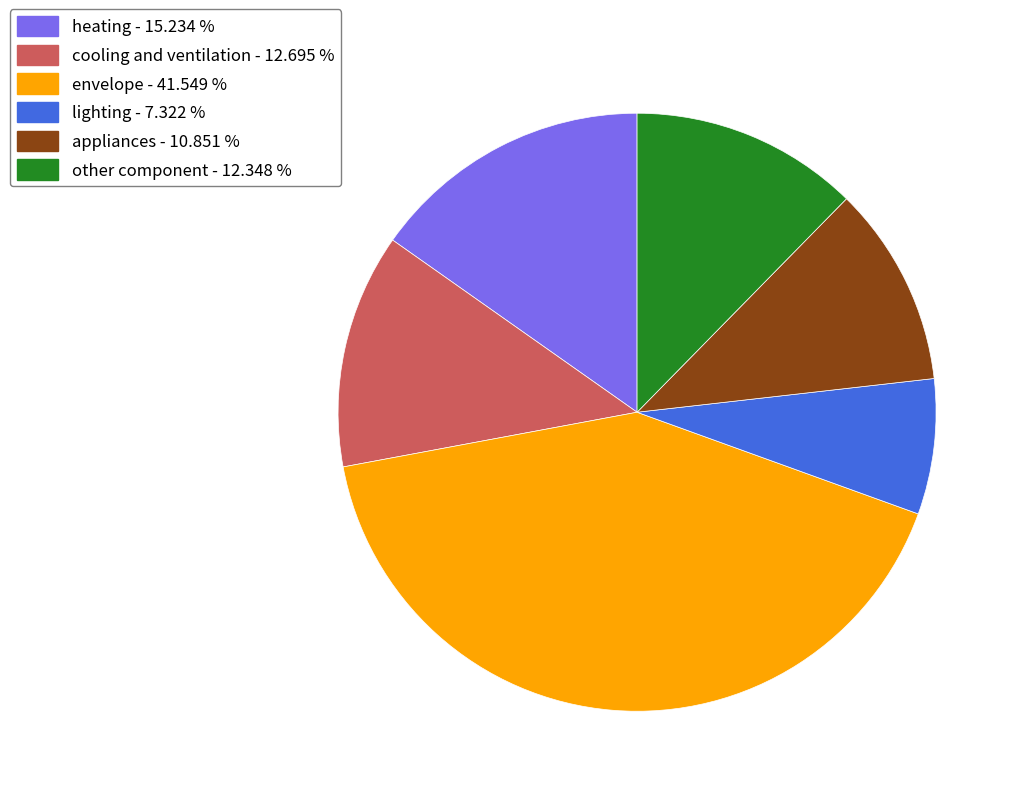

Approximately how many times larger is the value at appliances compared to lighting?

1.5